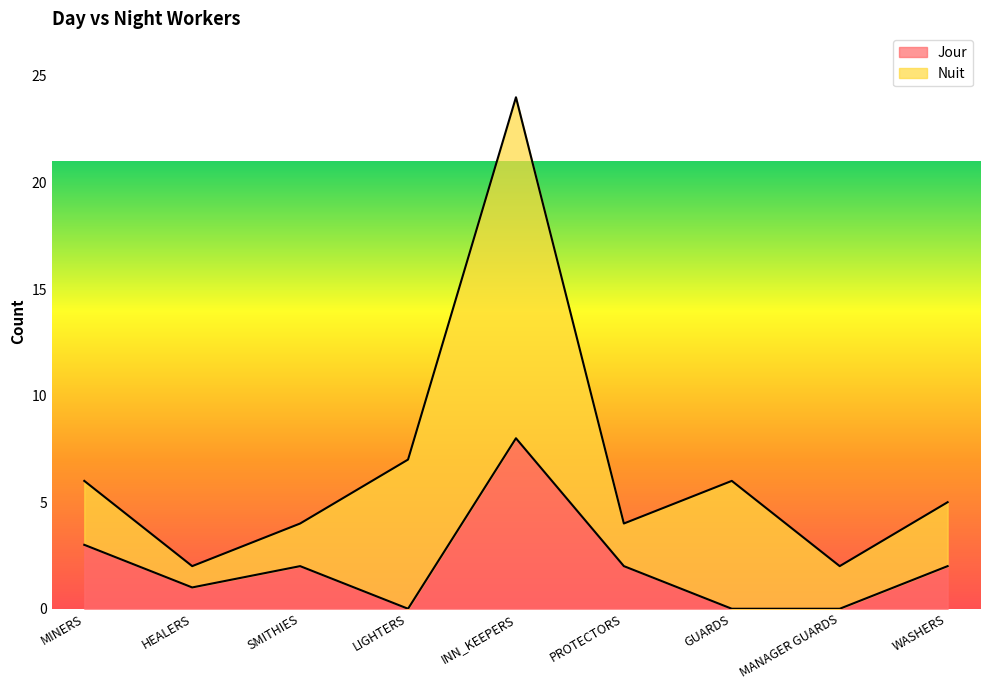

How many values are between 0 and 2?

7